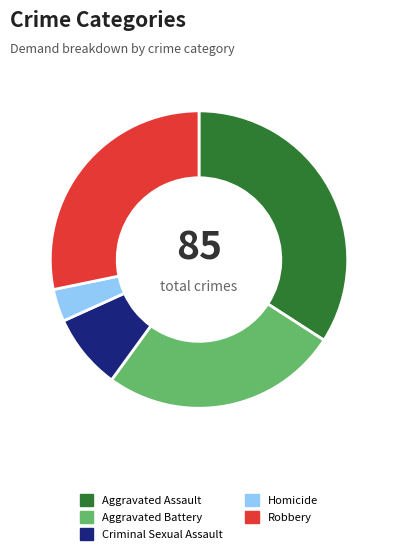

Do Criminal Sexual Assault and Aggravated Battery together represent more than half of the pie?

No